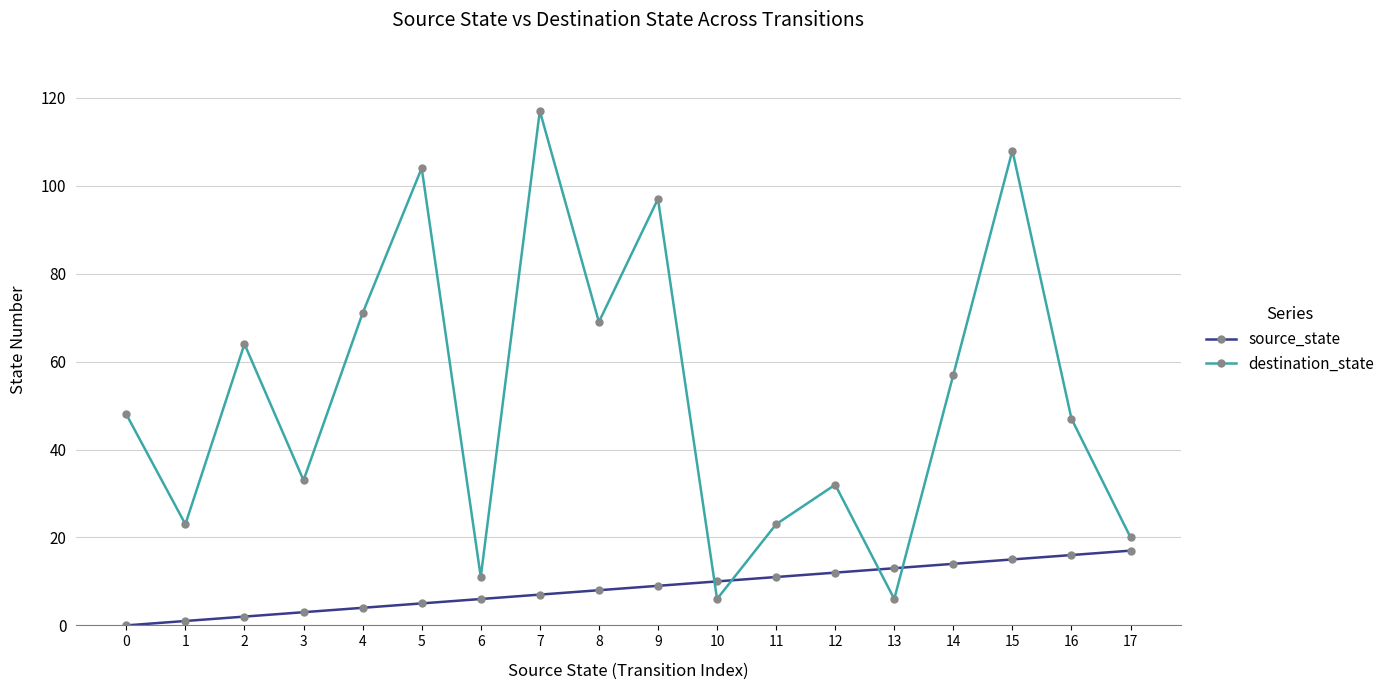

Rank the series at 5 from highest to lowest value.

destination_state, source_state